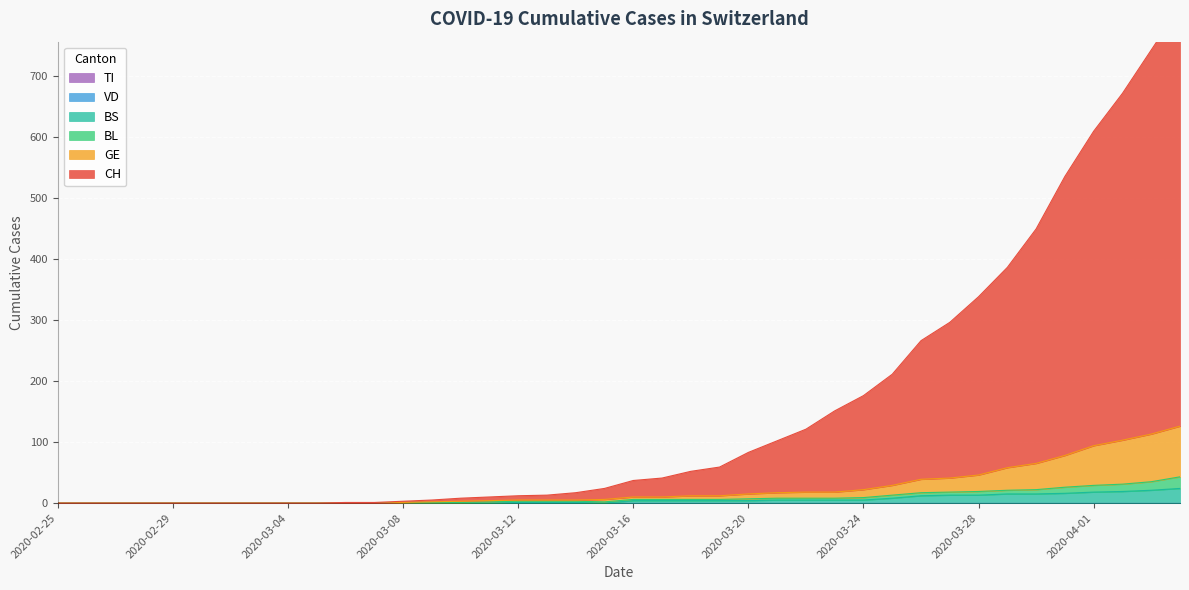

How many values in BL are above zero?

28